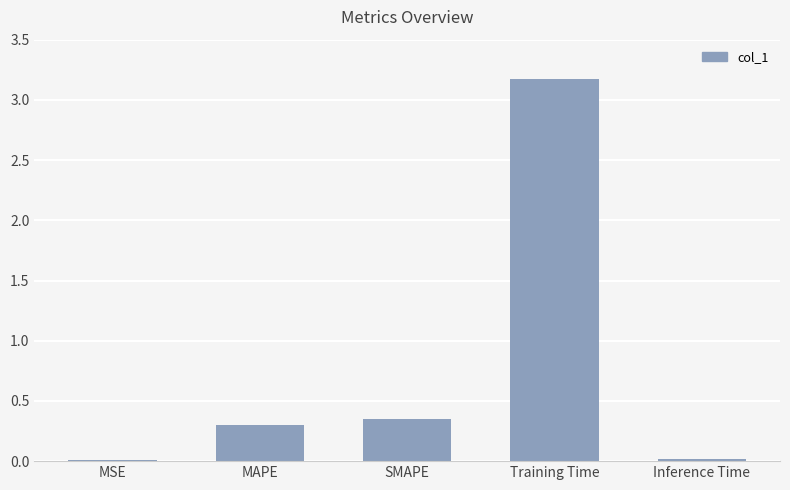

What is the difference between the maximum and minimum values?

3.2